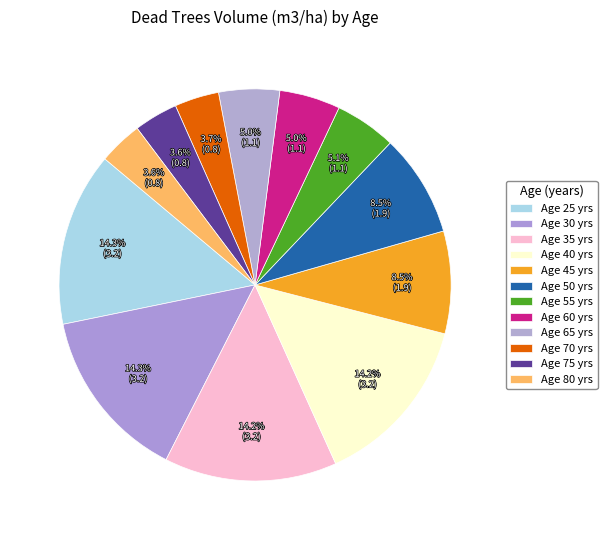

How many segments does this pie chart have?

12